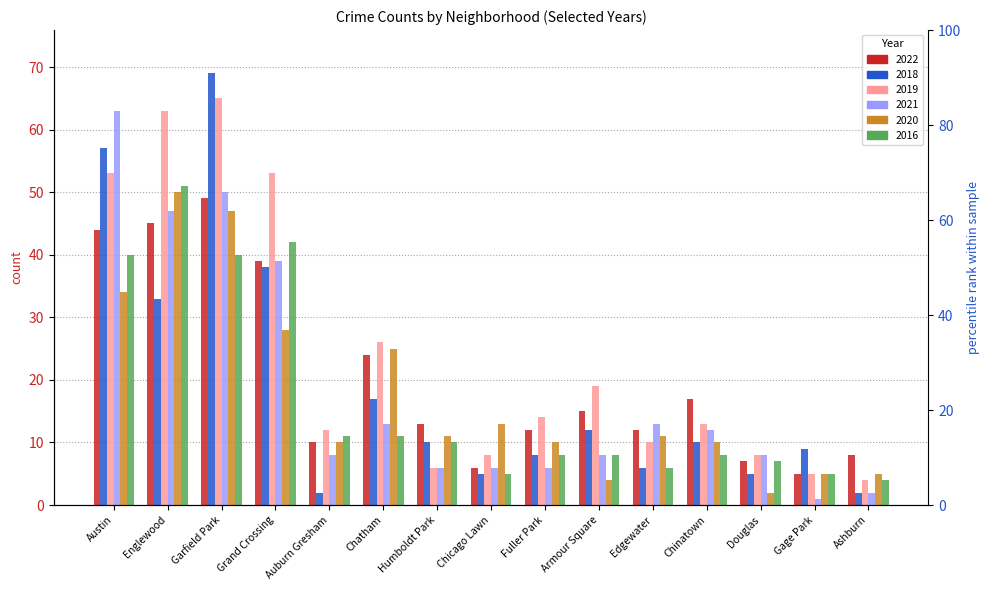

How many bars are there in total?

90